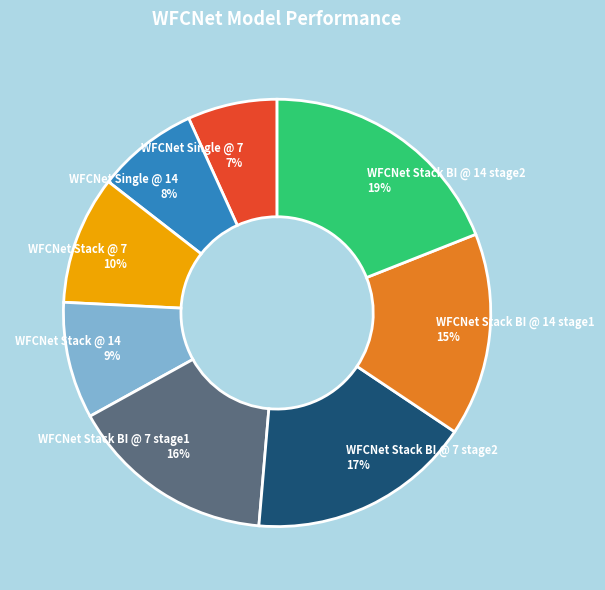

What is the largest slice in the pie chart?

WFCNet Stack BI @ 14 stage2